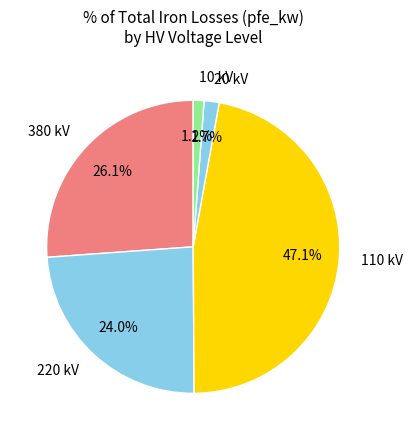

Combined, do 20 kV and 380 kV account for over 50%?

No